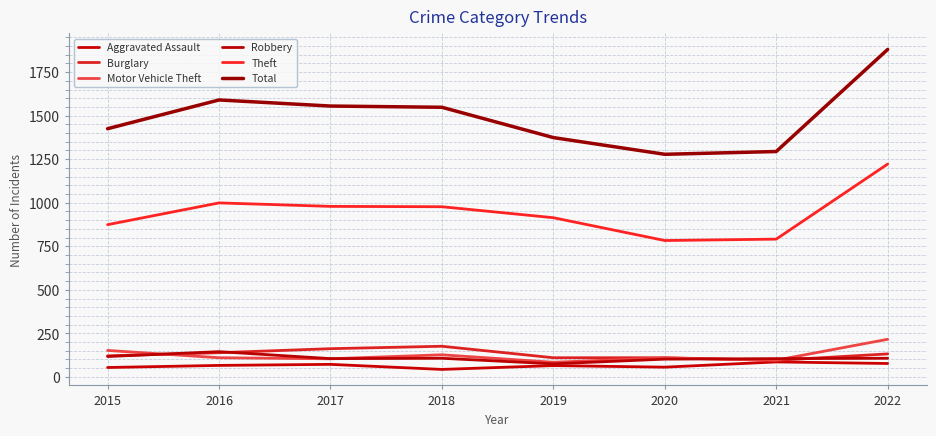

Where does the Robbery series first go above 107?

2015